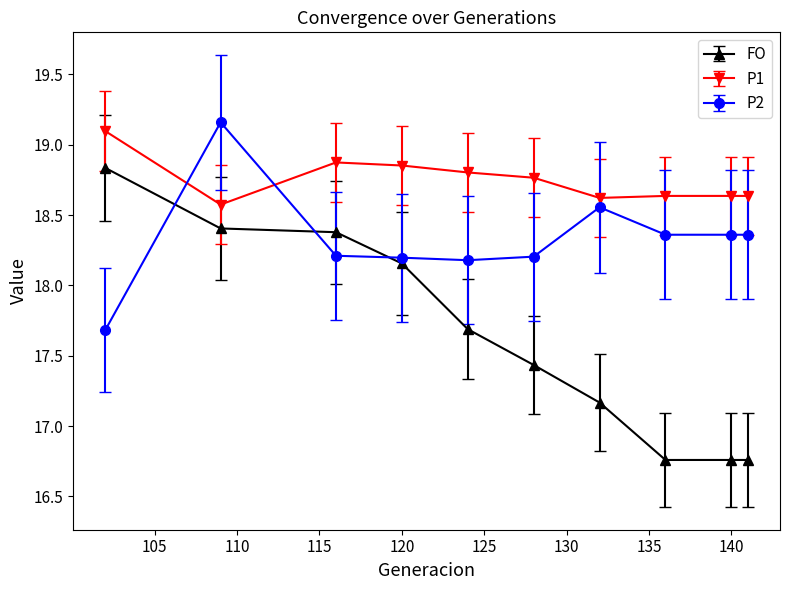

Which series has the widest spread of values?

FO